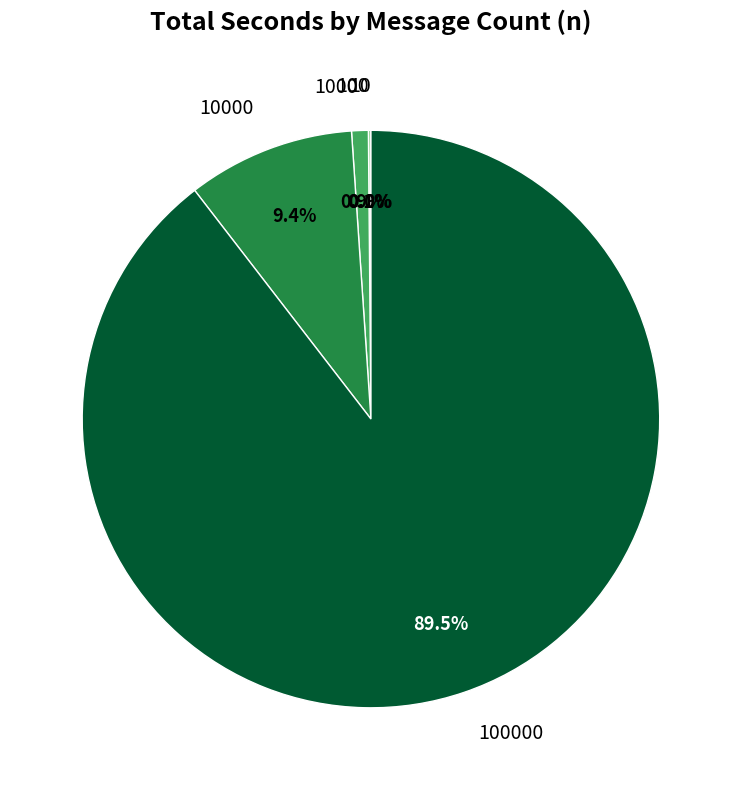

Does any single category account for the majority?

Yes